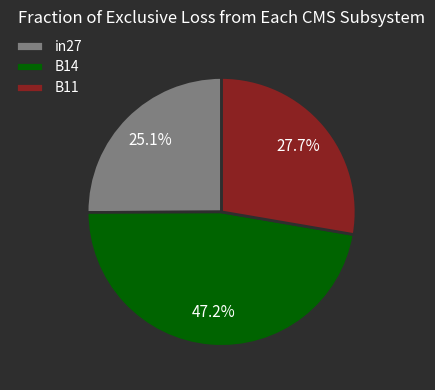

What portion of the pie excludes B11?

72.3%